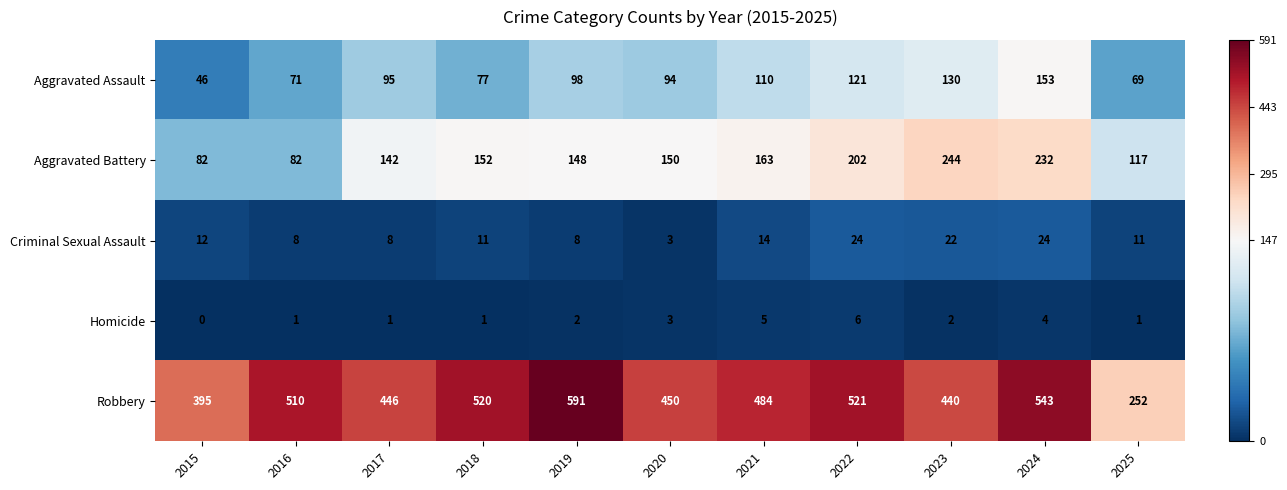

At which category does the chart reach its minimum across all series?

2015